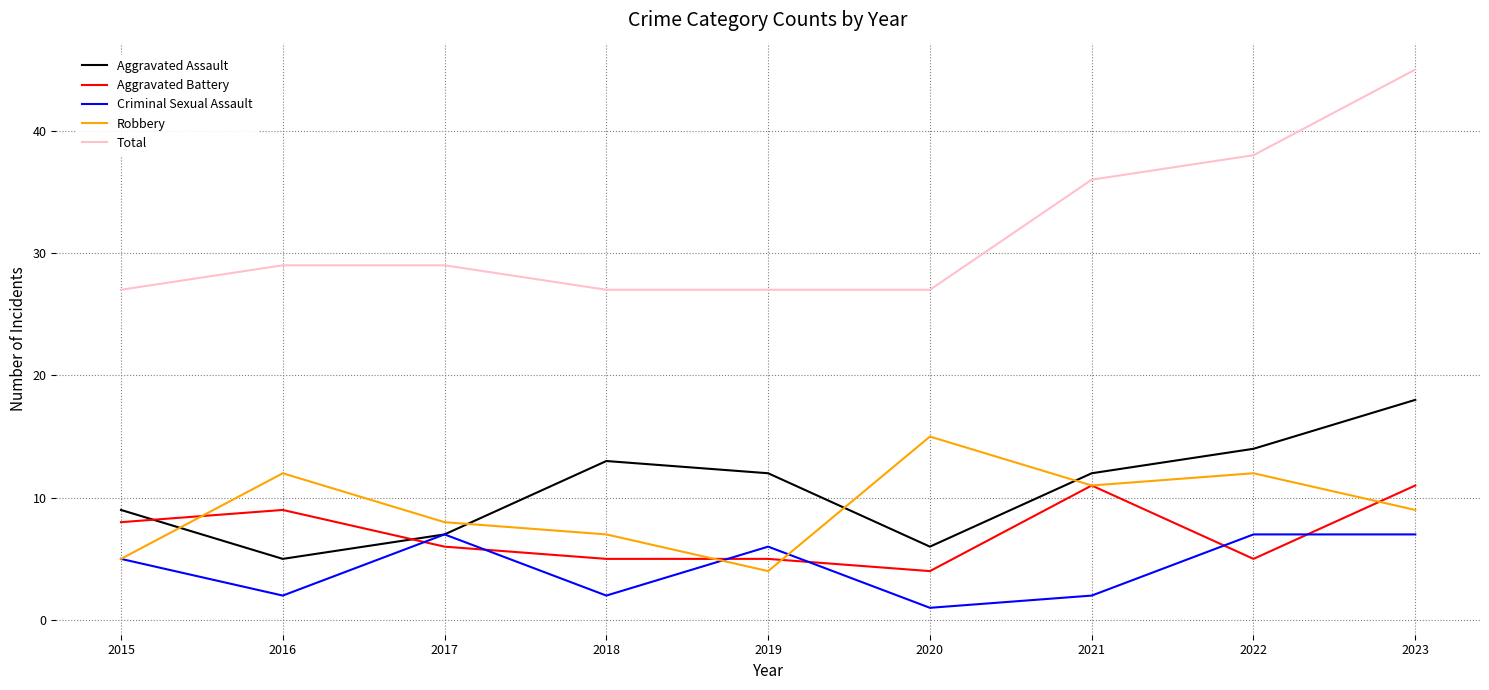

Rank the series by their maximum value, from lowest to highest.

Criminal Sexual Assault, Aggravated Battery, Robbery, Aggravated Assault, Total